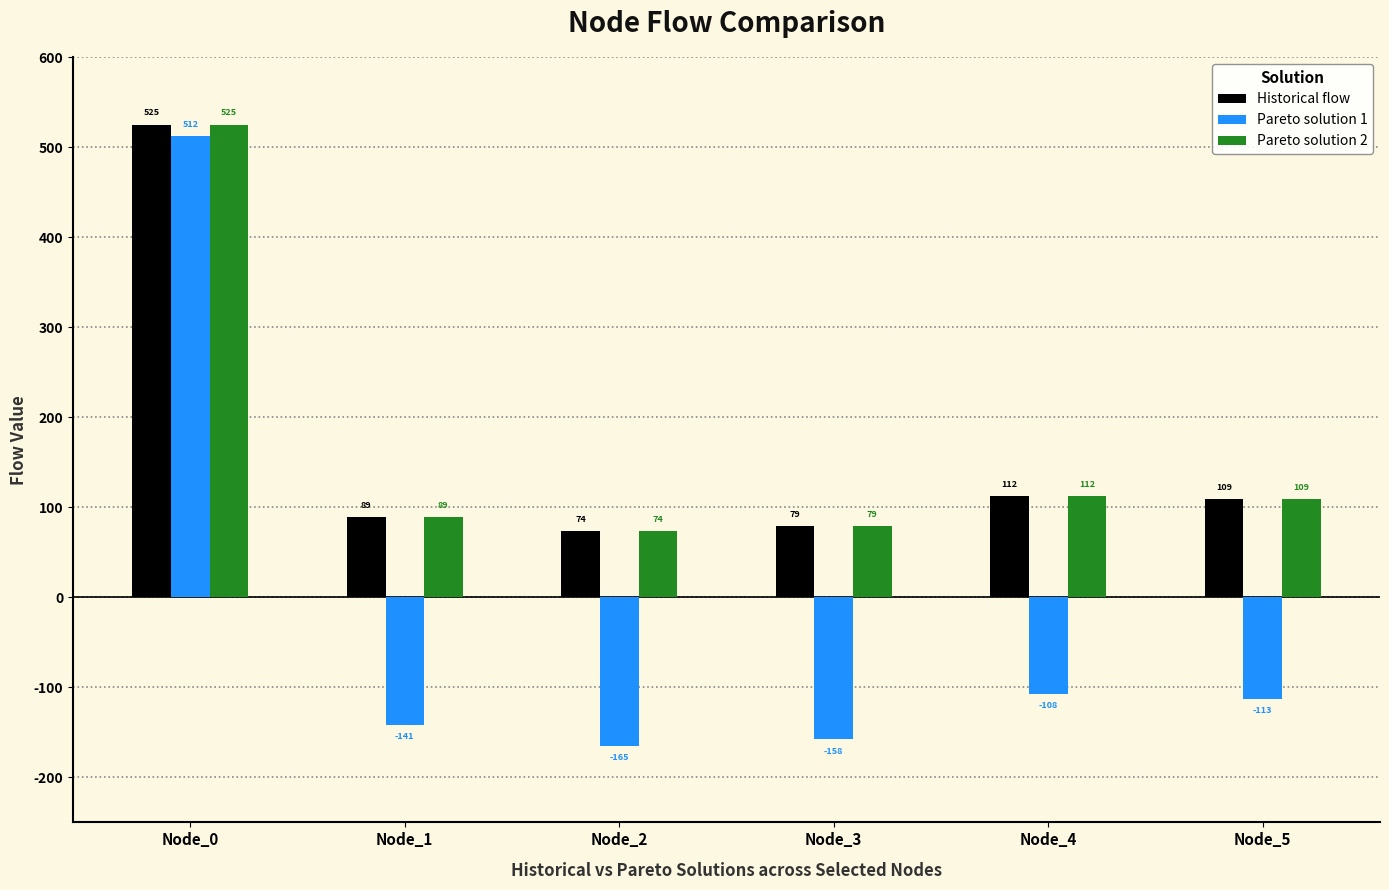

What is the difference between the maximum and second lowest values in the Historical flow series?

446.3